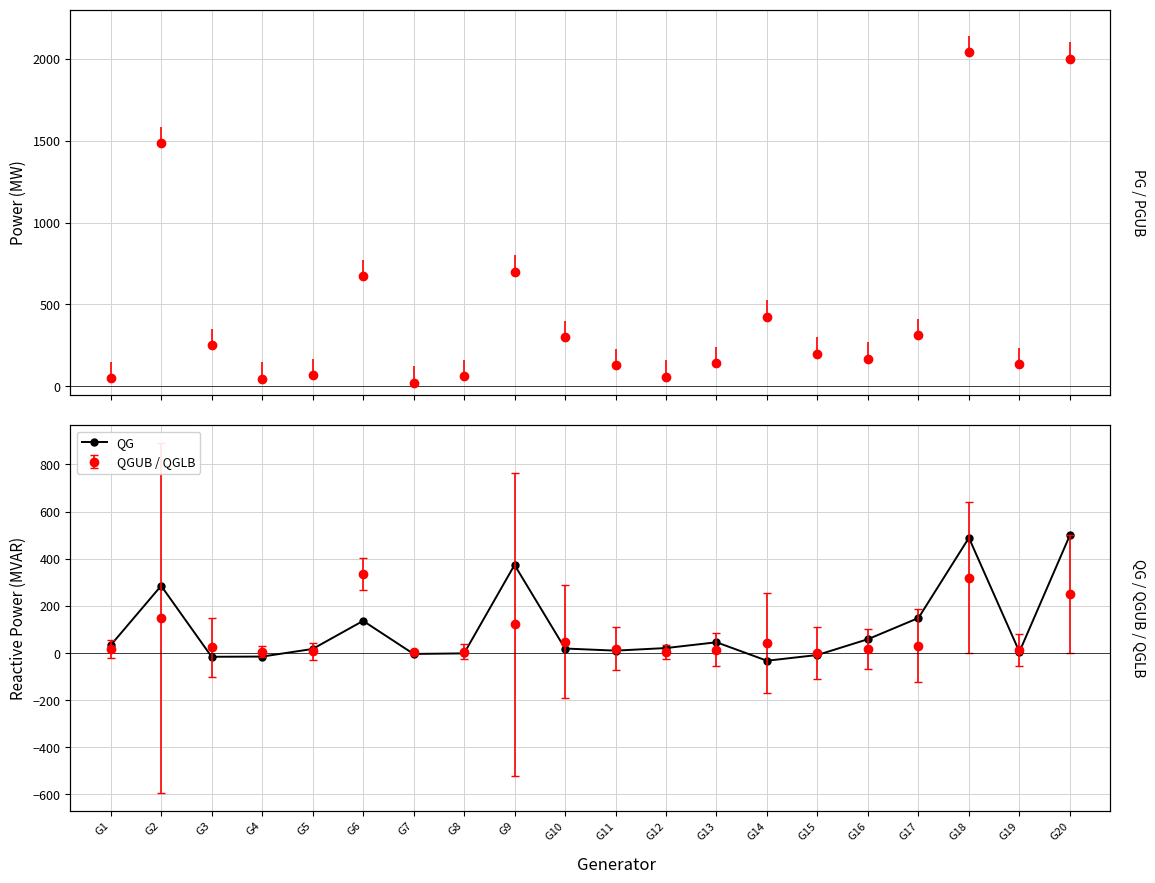

How many points are higher than both their immediate neighbors (excluding endpoints)?

5